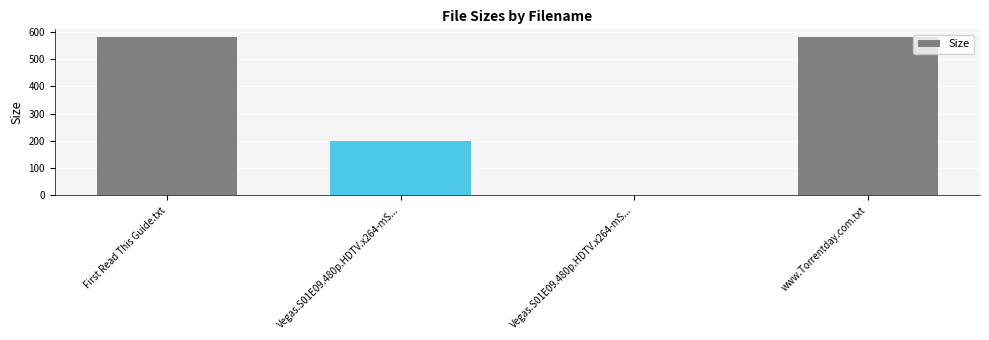

What is the change in value from First Read This Guide.txt to Vegas.S01E09.480p.HDTV.x264-mS...?

-579.0